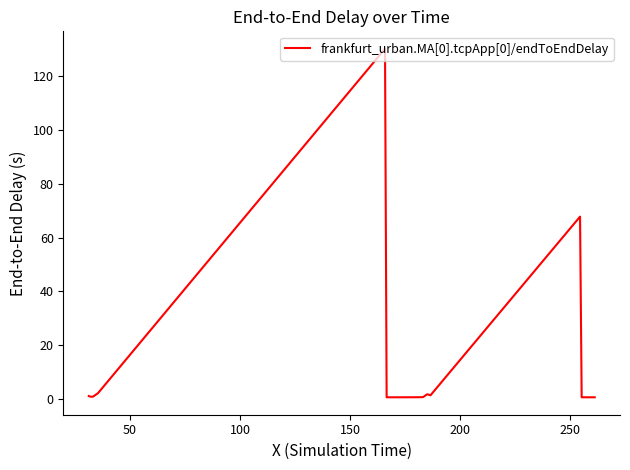

What is the difference between the maximum and minimum values?

129.6